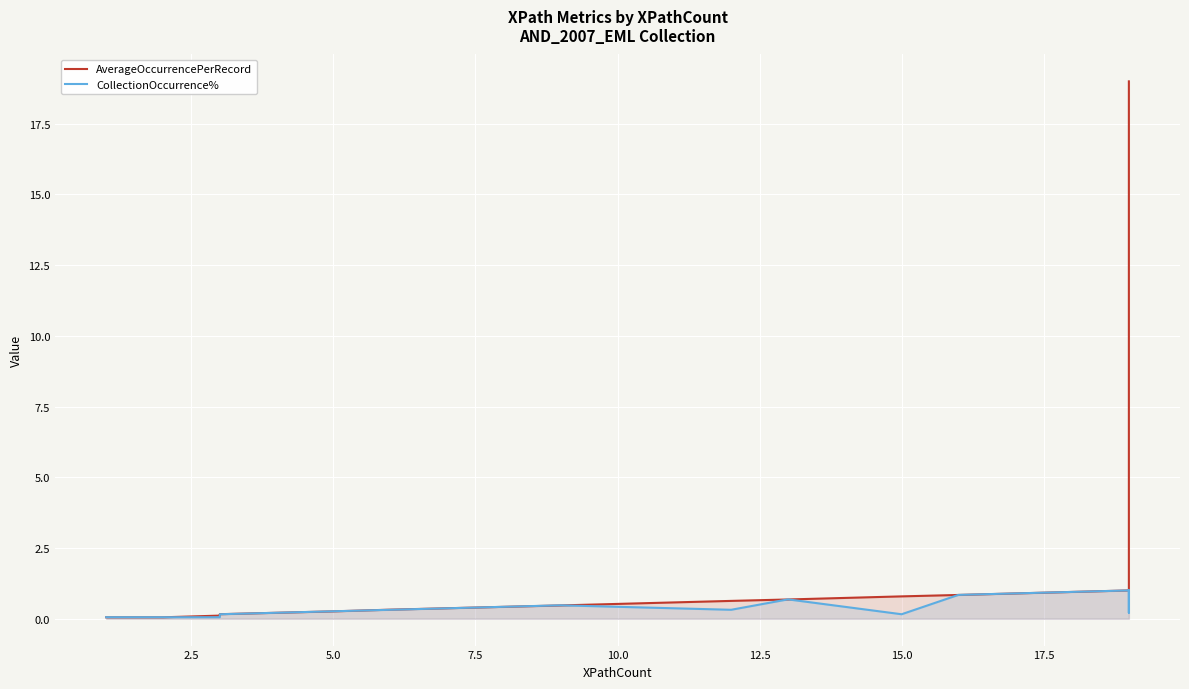

Reading left to right, what are all the values shown in this chart?

AverageOccurrencePerRecord: 0.1	0.1	0.1	0.2	0.2	0.2	0.3	0.3	0.3	0.3	0.5	0.5	0.5	0.5	0.6	0.6	0.7	0.7	0.7	0.8	0.8	1.0	1.0	1.0	1.4	1.4	1.7	2.3	2.3	2.3	2.3	2.3	2.3	19.0	19.0	19.0	19.0	19.0	19.0	19.0
CollectionOccurrence%: 0.1	0.1	0.1	0.2	0.2	0.2	0.3	0.3	0.3	0.3	0.5	0.5	0.5	0.5	0.3	0.3	0.7	0.7	0.7	0.2	0.8	1.0	1.0	1.0	0.7	0.7	0.2	0.5	0.5	0.5	0.5	0.5	0.5	1.0	1.0	1.0	1.0	1.0	1.0	1.0